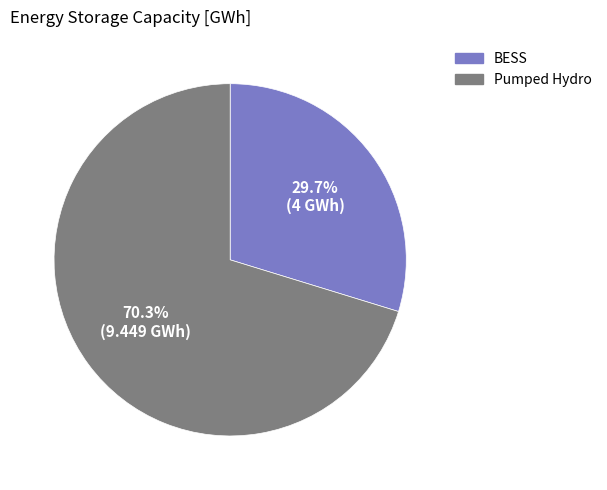

What portion of the pie excludes BESS?

70.3%